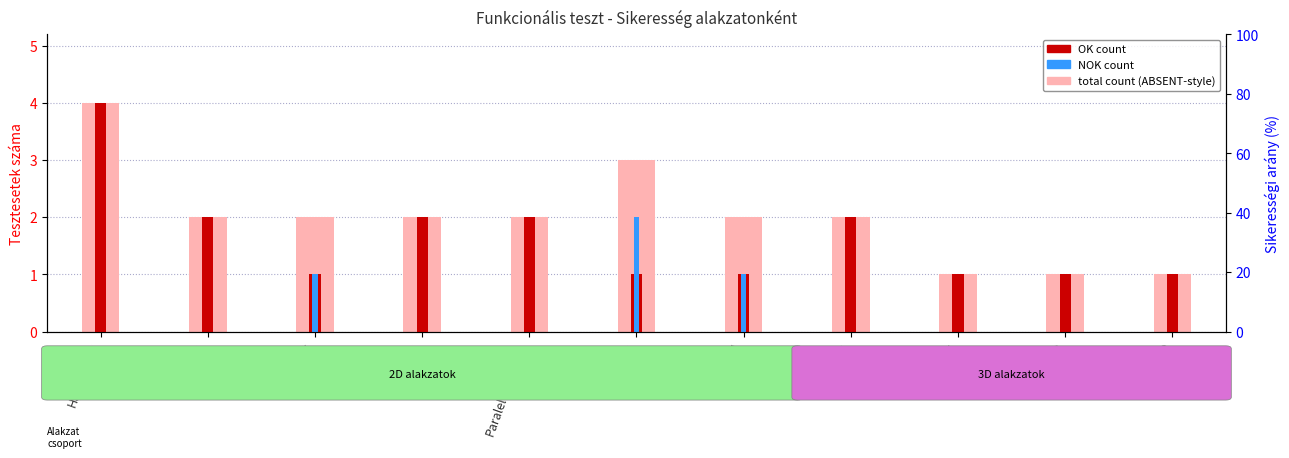

What is the total value across all series at Téglalap?

4